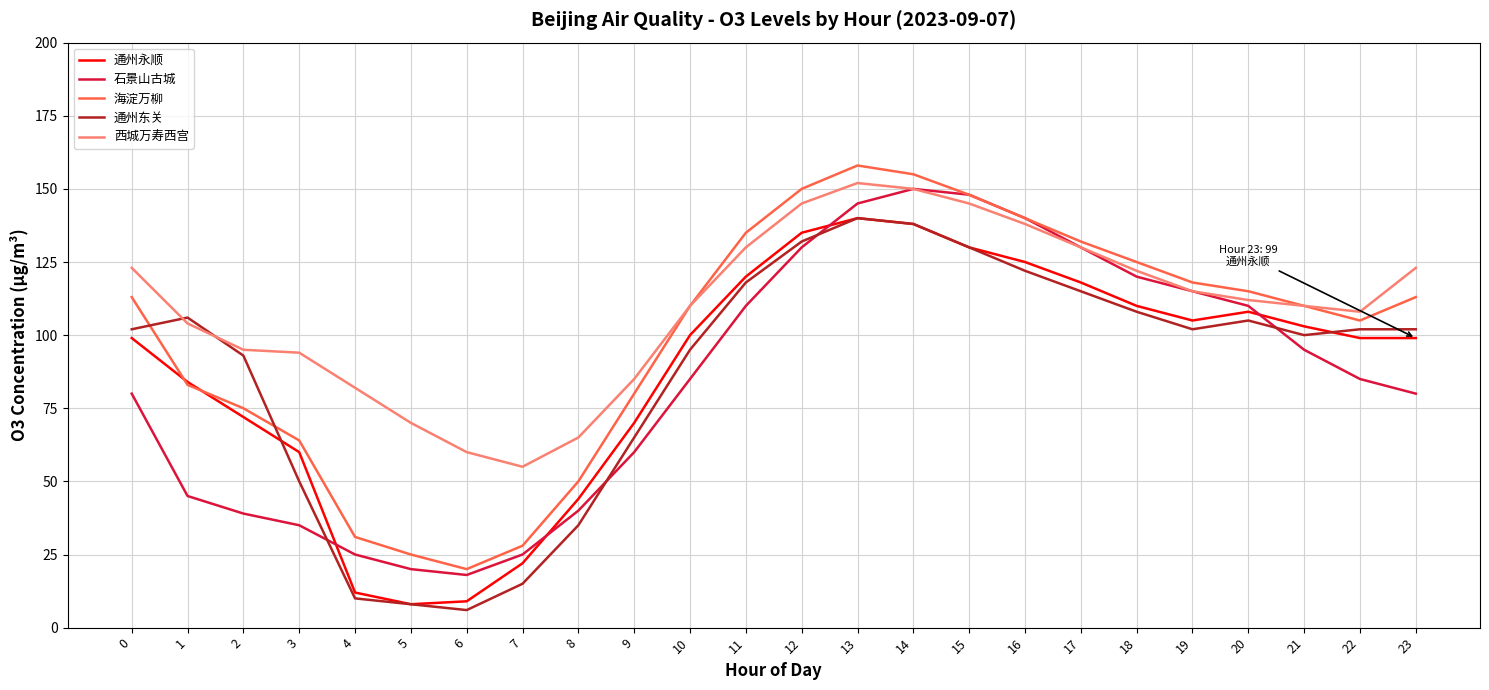

How many series are shown in this chart?

5